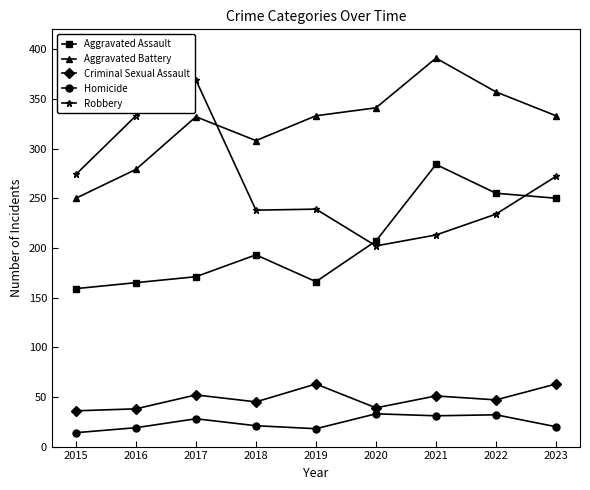

True or false: Criminal Sexual Assault has more than 2 points higher than both neighbors.

True